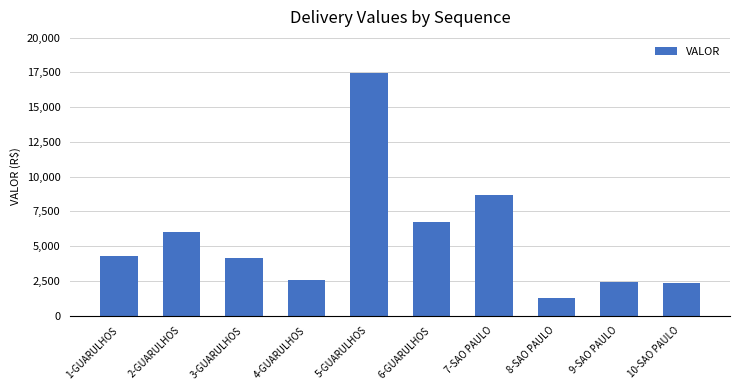

What is the label of the 9th bar from the right?

2-GUARULHOS